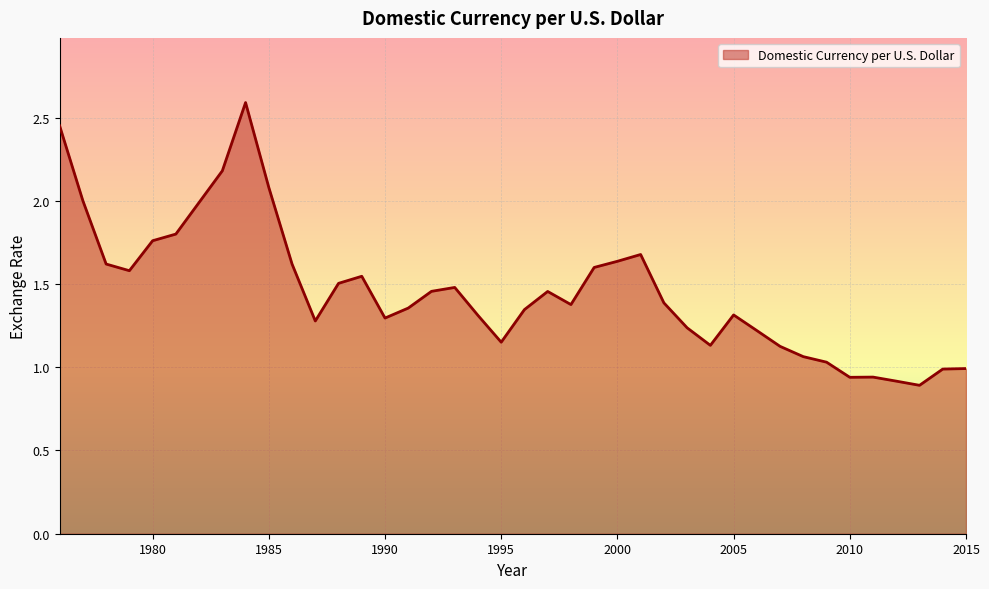

What is the greatest value displayed?

2.6